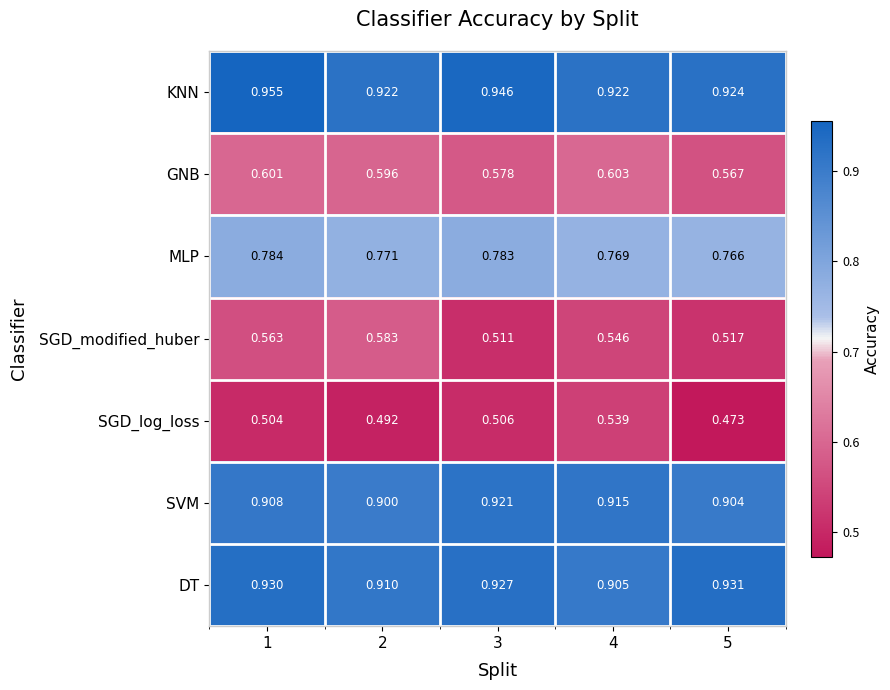

At how many categories does at least one series exceed 0?

5